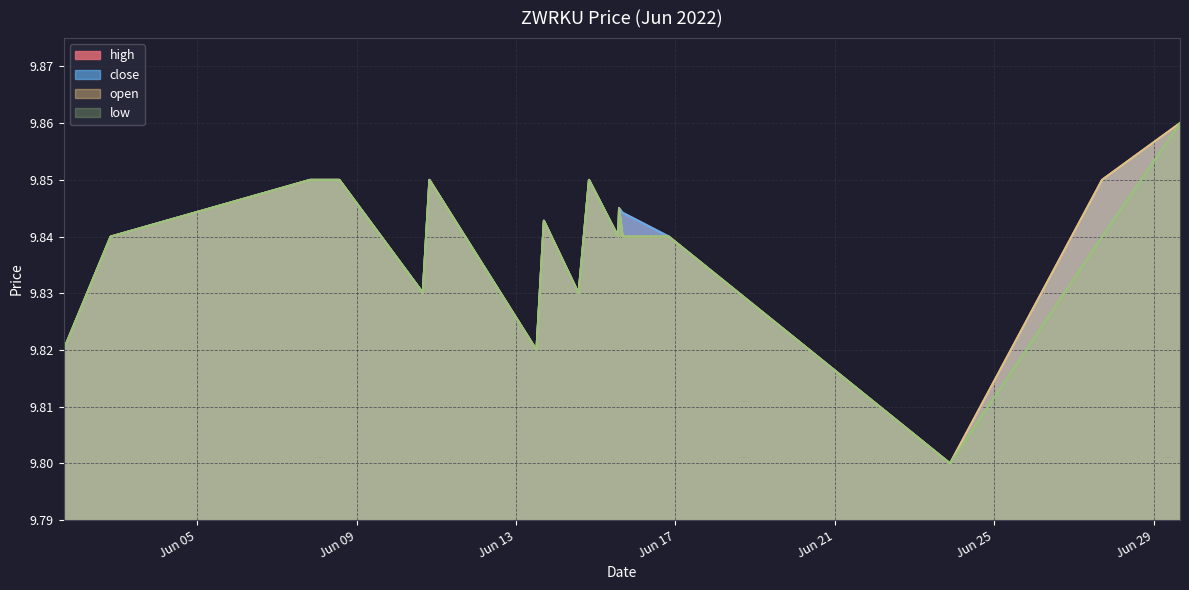

Between 2022-06-10 15:51:00 and 2022-06-01 15:33:00, which is larger?

2022-06-10 15:51:00